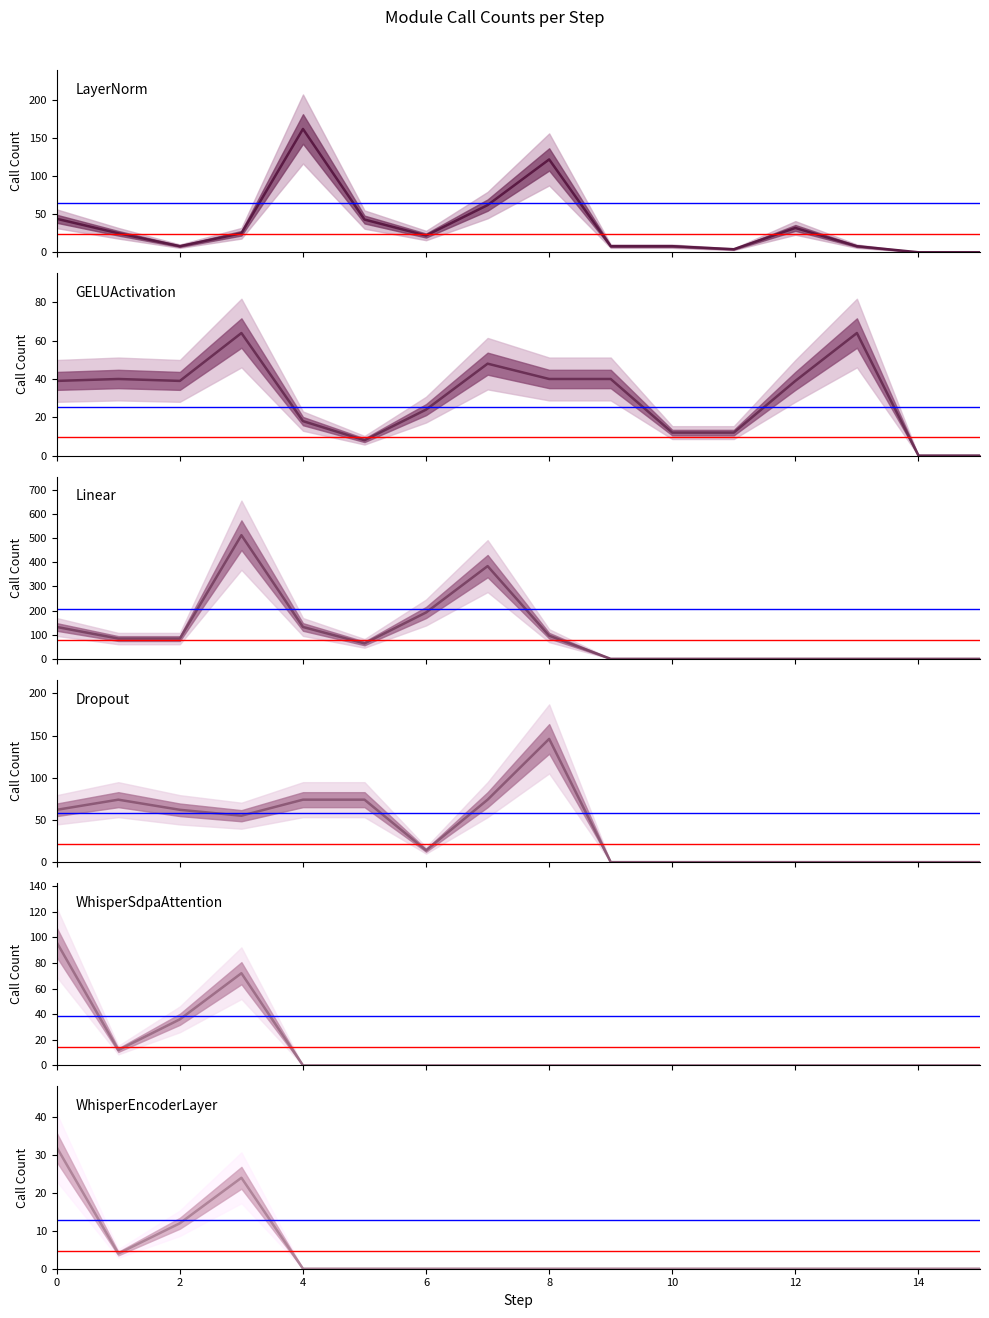

What is the label of the 7th point from the right?

9